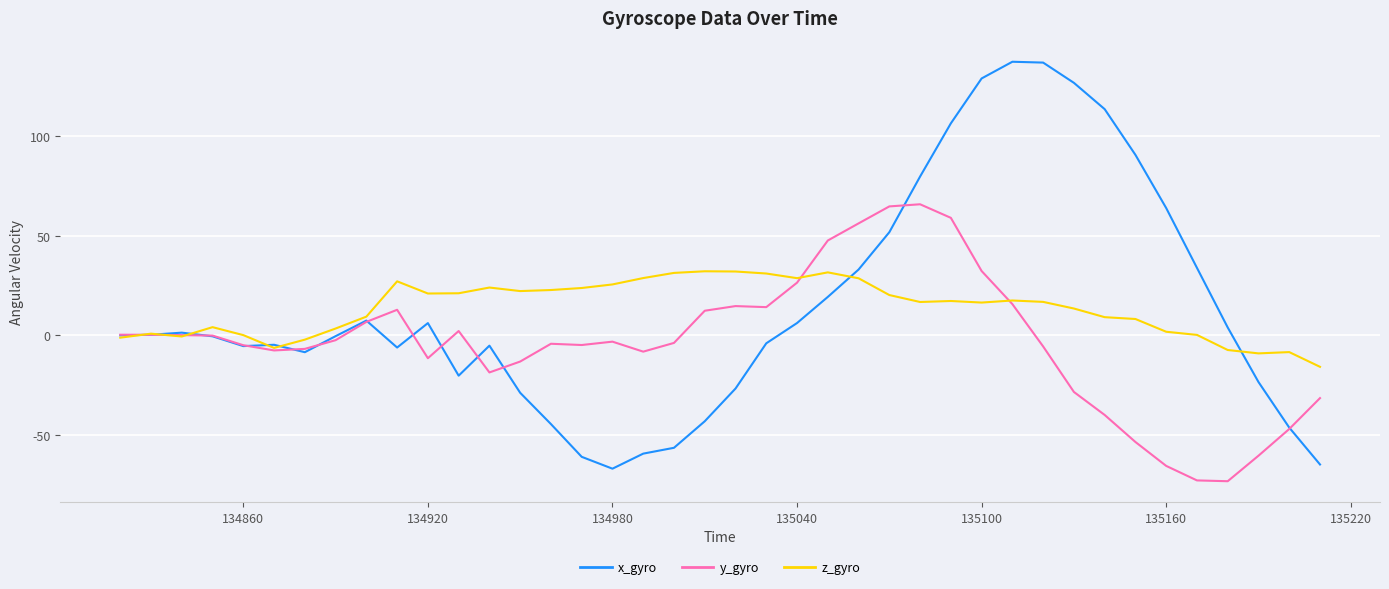

What is the minimum value shown in the chart?

-73.3